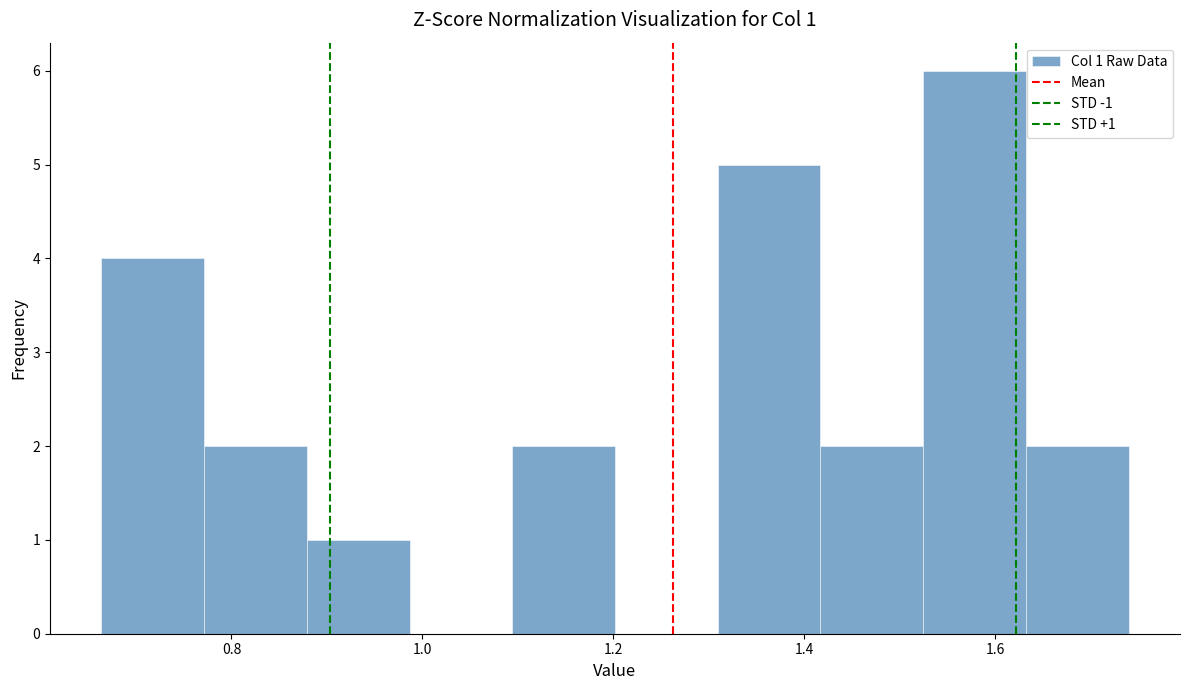

Which range on the x-axis has the tallest bar?

1.52 to 1.64